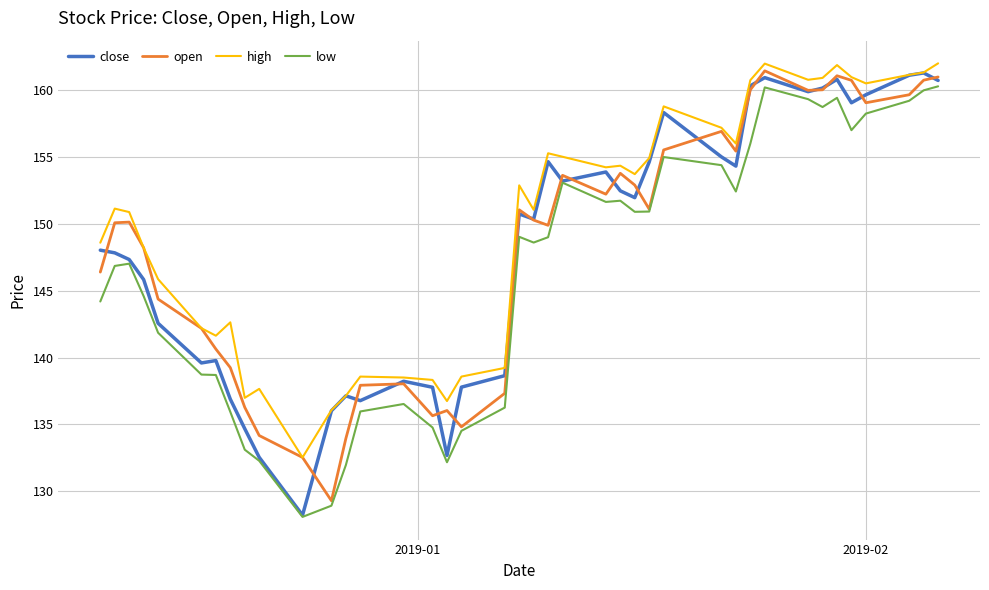

Which series has the largest total across all categories?

high